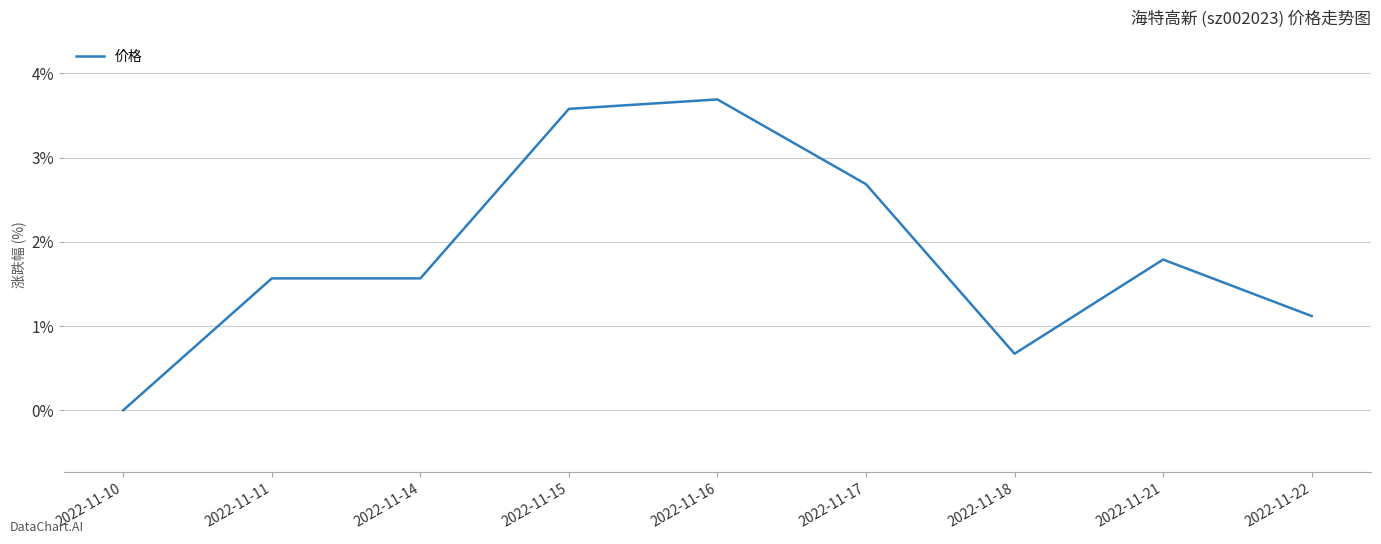

Which has a higher value, 2022-11-18 or 2022-11-11?

2022-11-11